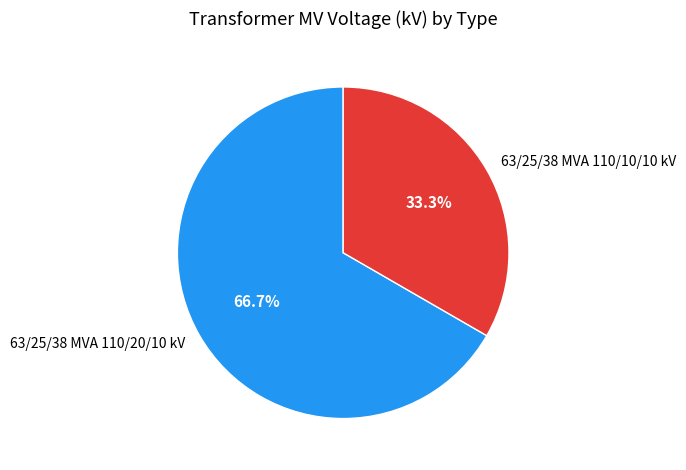

How many slices are in this pie chart?

2